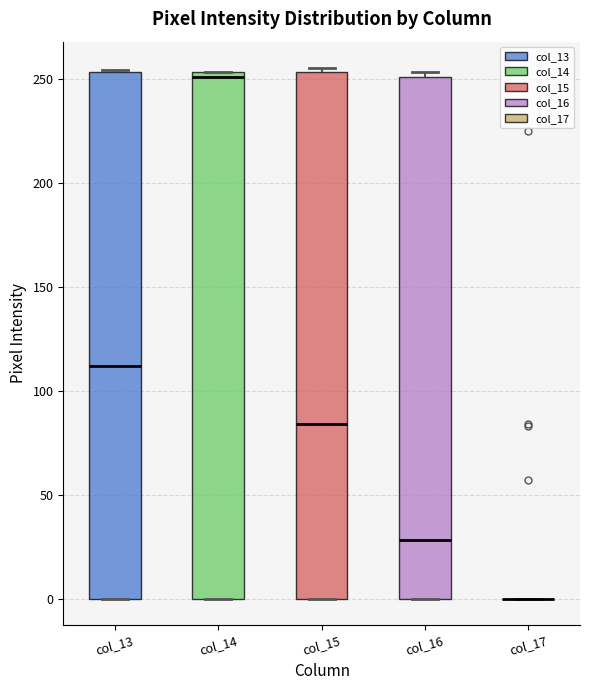

Reading left to right, read every box against the y-axis: the position of its median line, the range the box covers, and the ends of its whiskers. The values are not printed on the chart, so give them approximately, as read against the axis.

col_13: median 110, box 0 to 255, whiskers 0 to 255
col_14: median 250, box 0 to 255, whiskers 0 to 255
col_15: median 85, box 0 to 255, whiskers 0 to 255 (just above the box's upper edge)
col_16: median 30, box 0 to 250, whiskers 0 to 255
col_17: box collapsed to a line at 0, whiskers 0 to 0